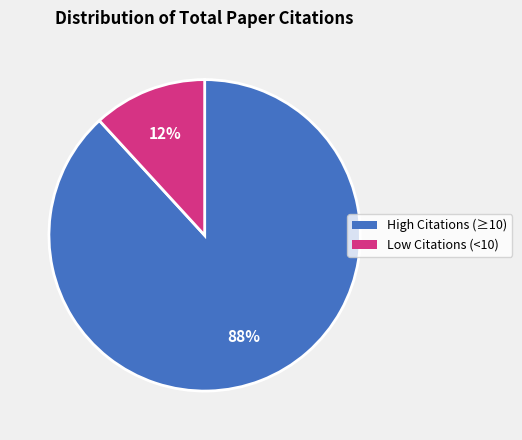

True or false: High Citations (≥10) accounts for 88% of the total.

True